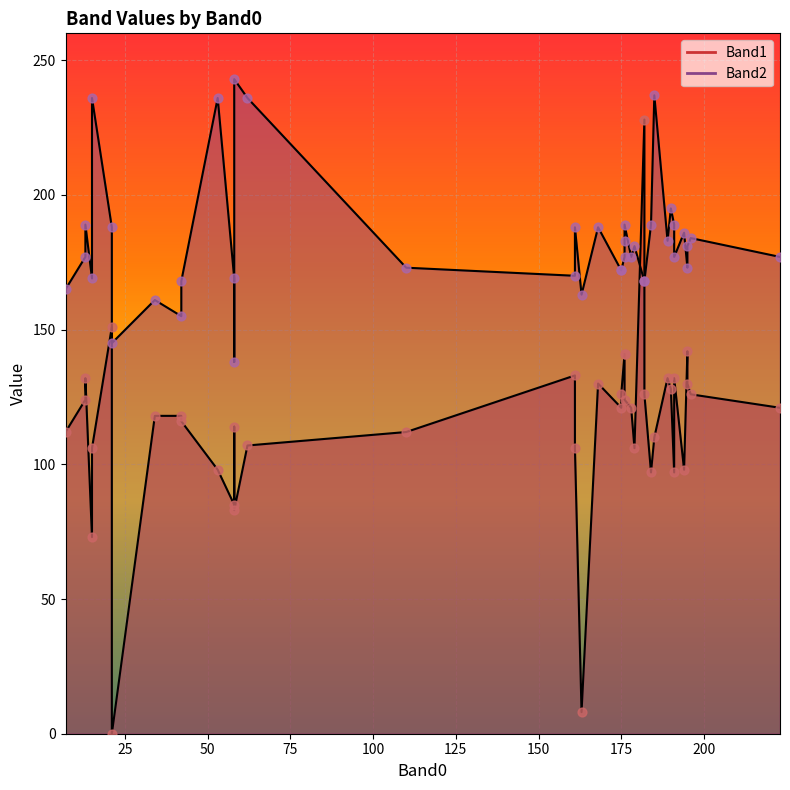

Which series contains the highest Y value?

Band2